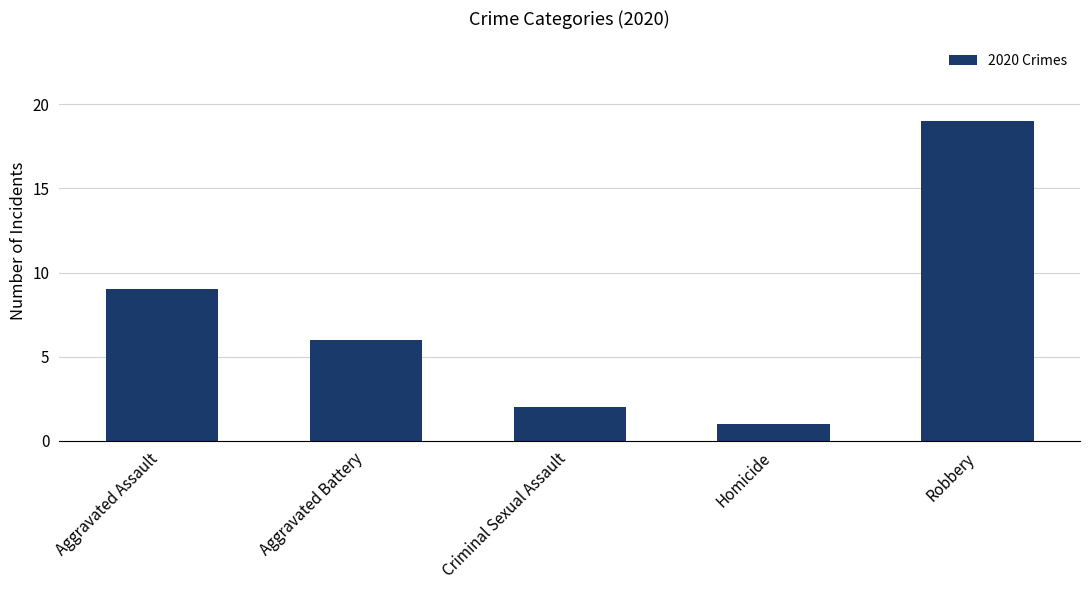

What is the ratio of the value at Criminal Sexual Assault to the value at Robbery?

0.1